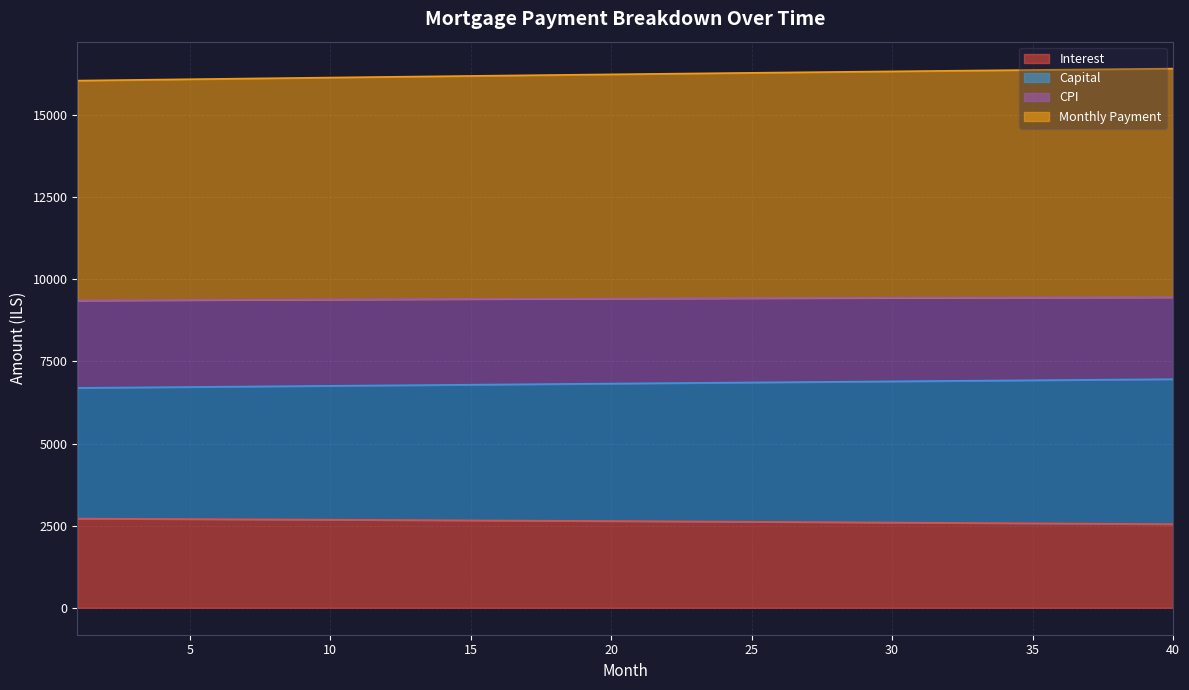

What is the difference between the capital values at 13 and 25?

113.8